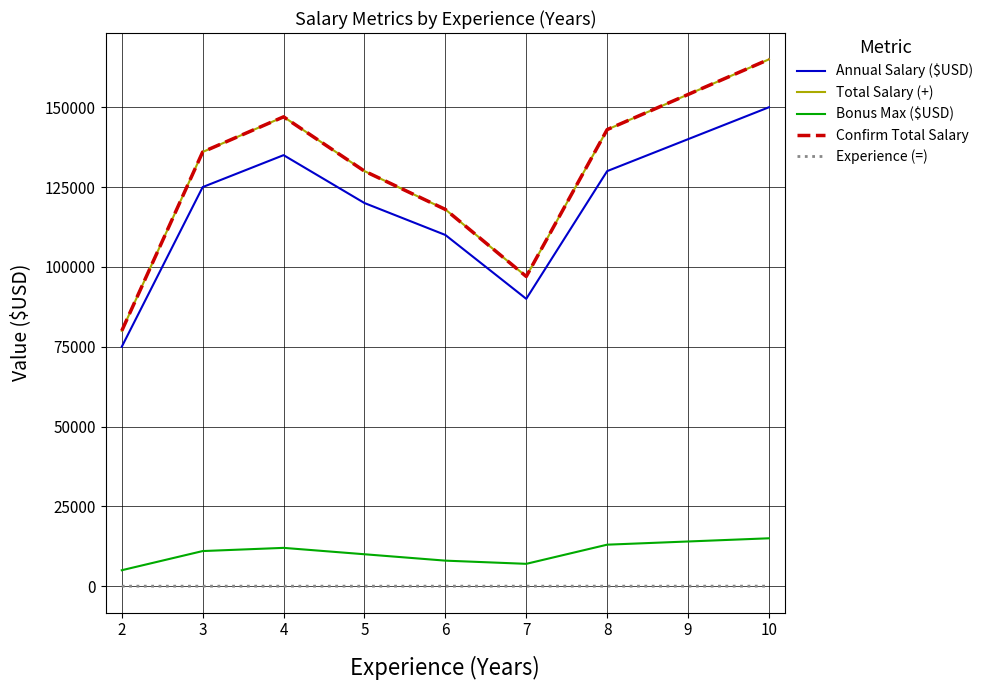

How many lines are shown in the chart?

5